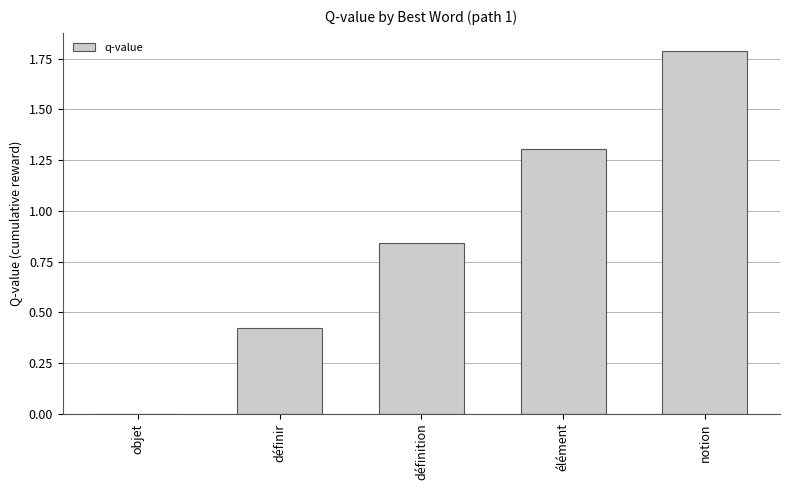

Read the value at élément.

1.3